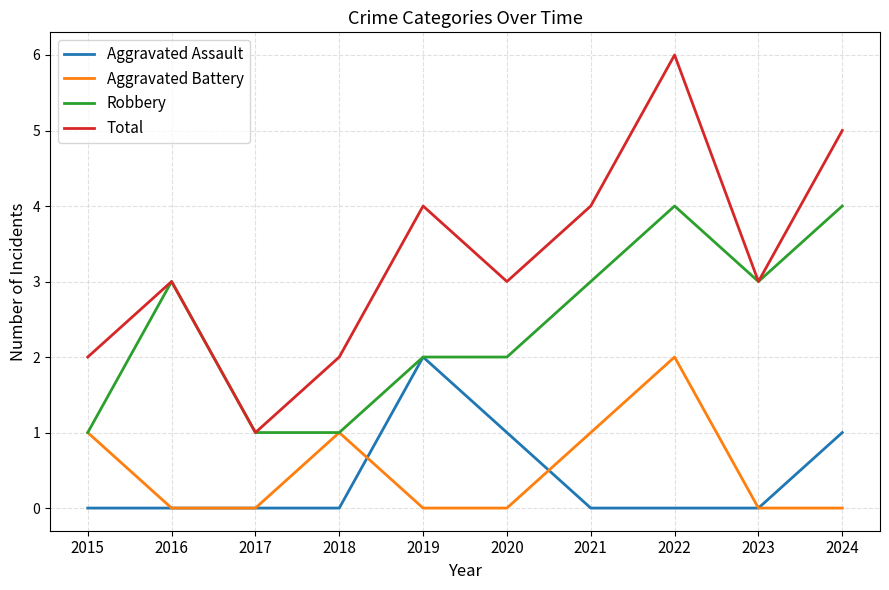

At which category is the sum across all series the highest?

2022